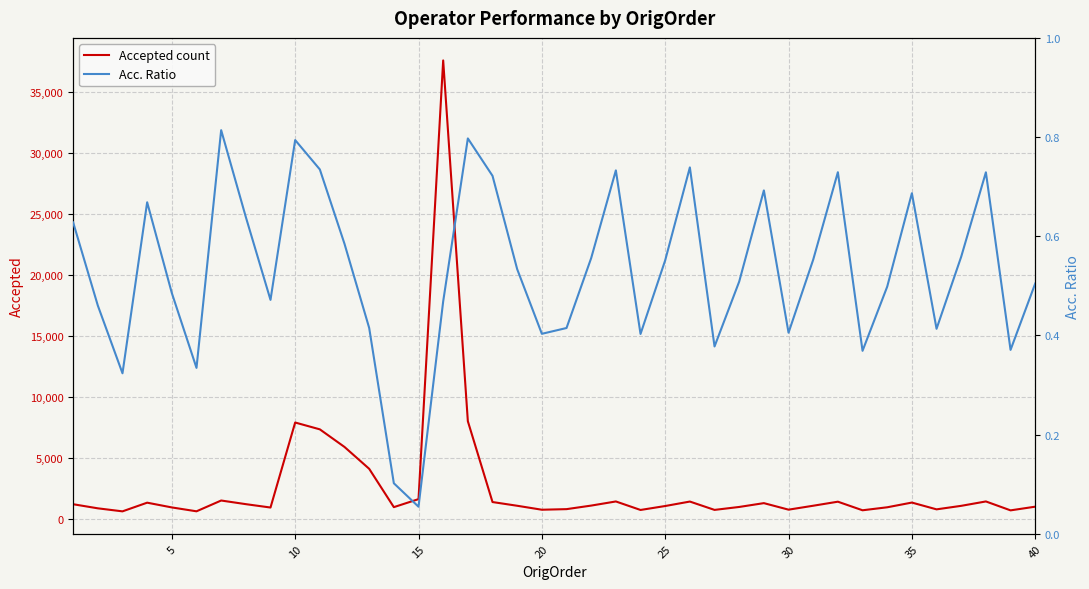

What is the difference between the maximum and minimum values in the Accepted count series?

36902